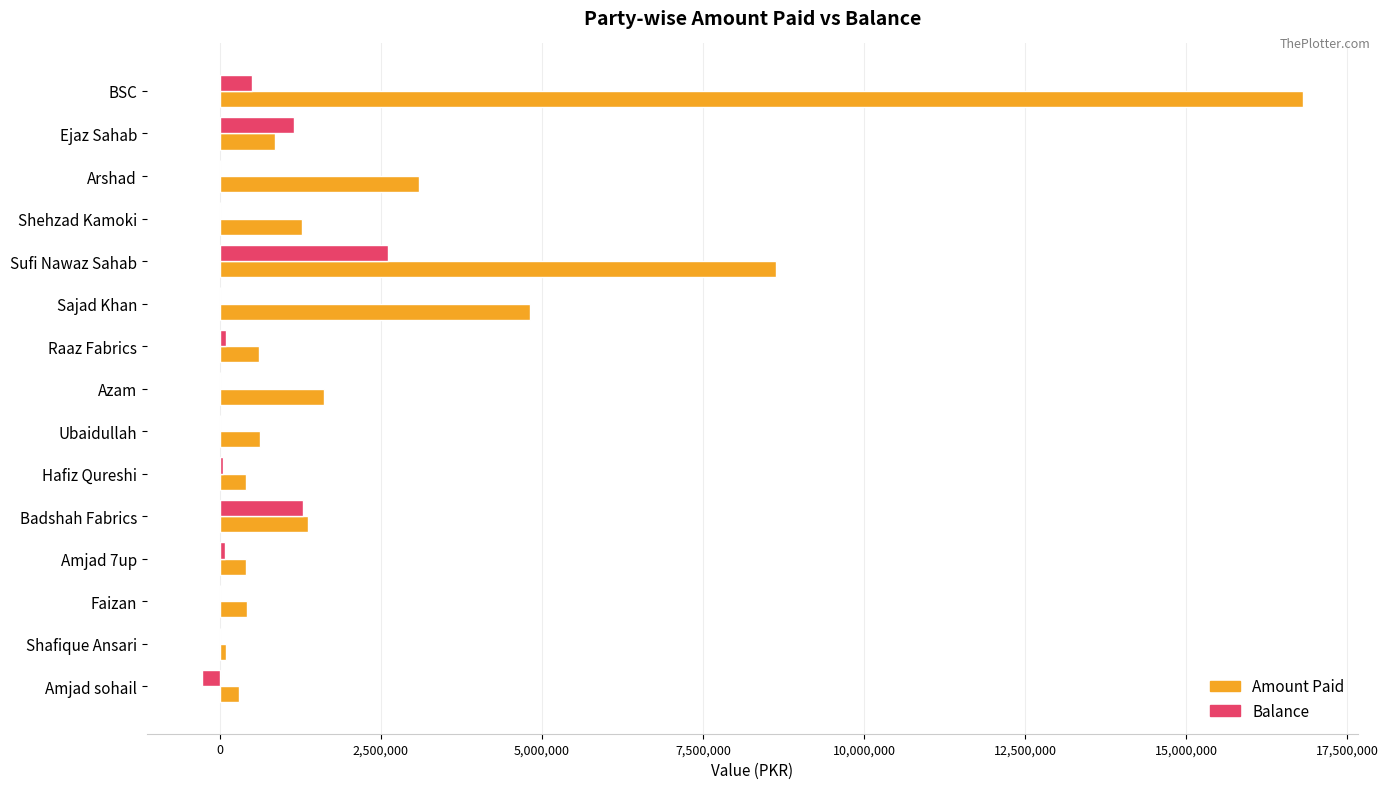

What is the highest value of the Balance series?

2609704.5